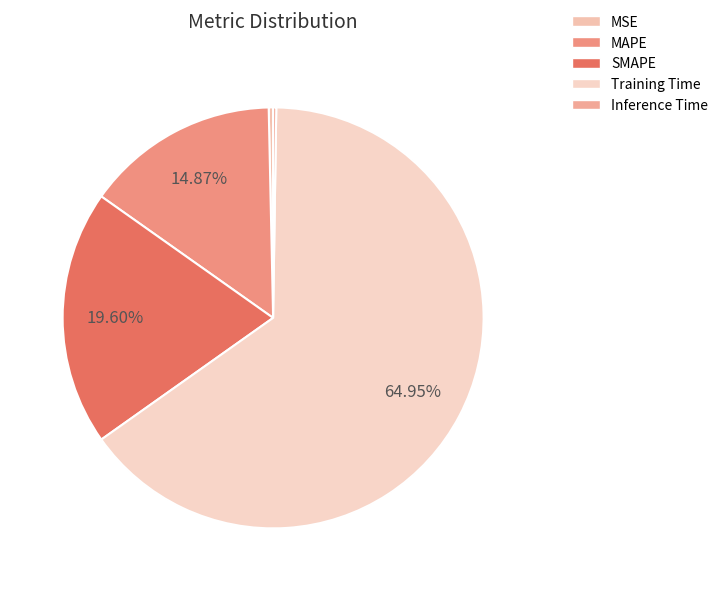

To the nearest percent, what is the average slice percentage?

20%